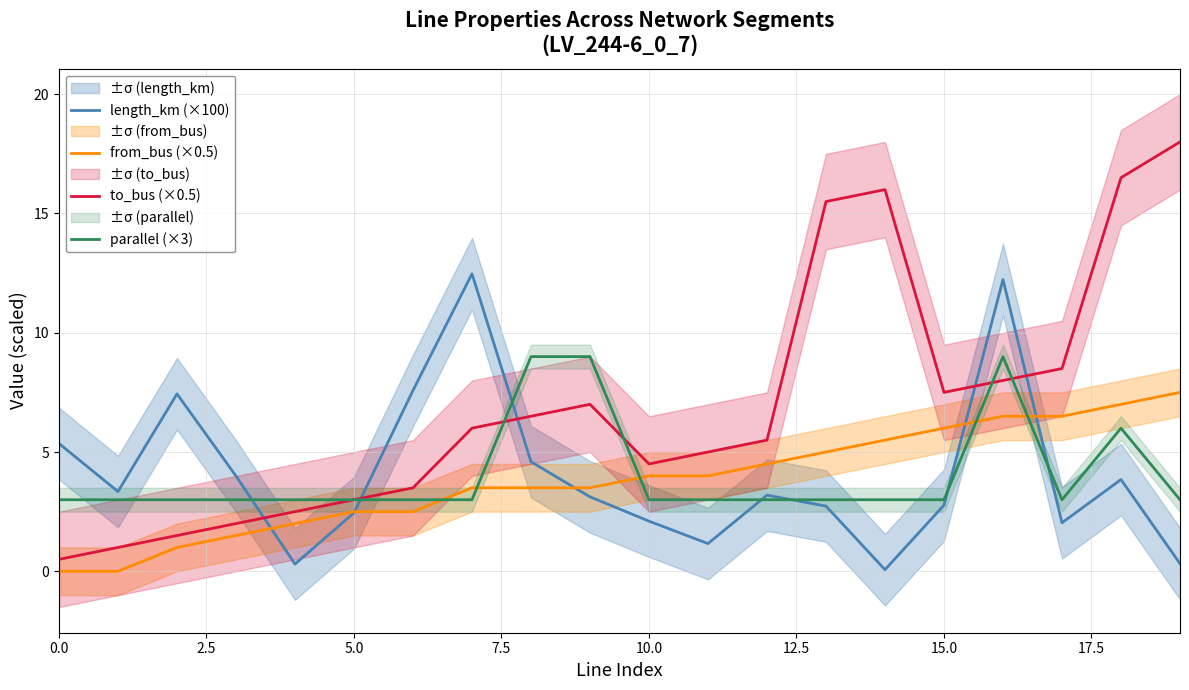

Is it true that parallel (×3) equals 0.7 at 0.0?

False